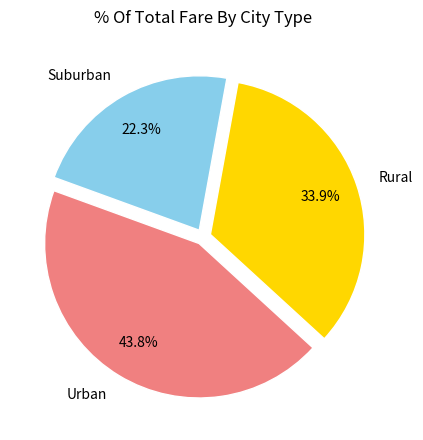

How much of the chart is everything except Suburban?

77.7%